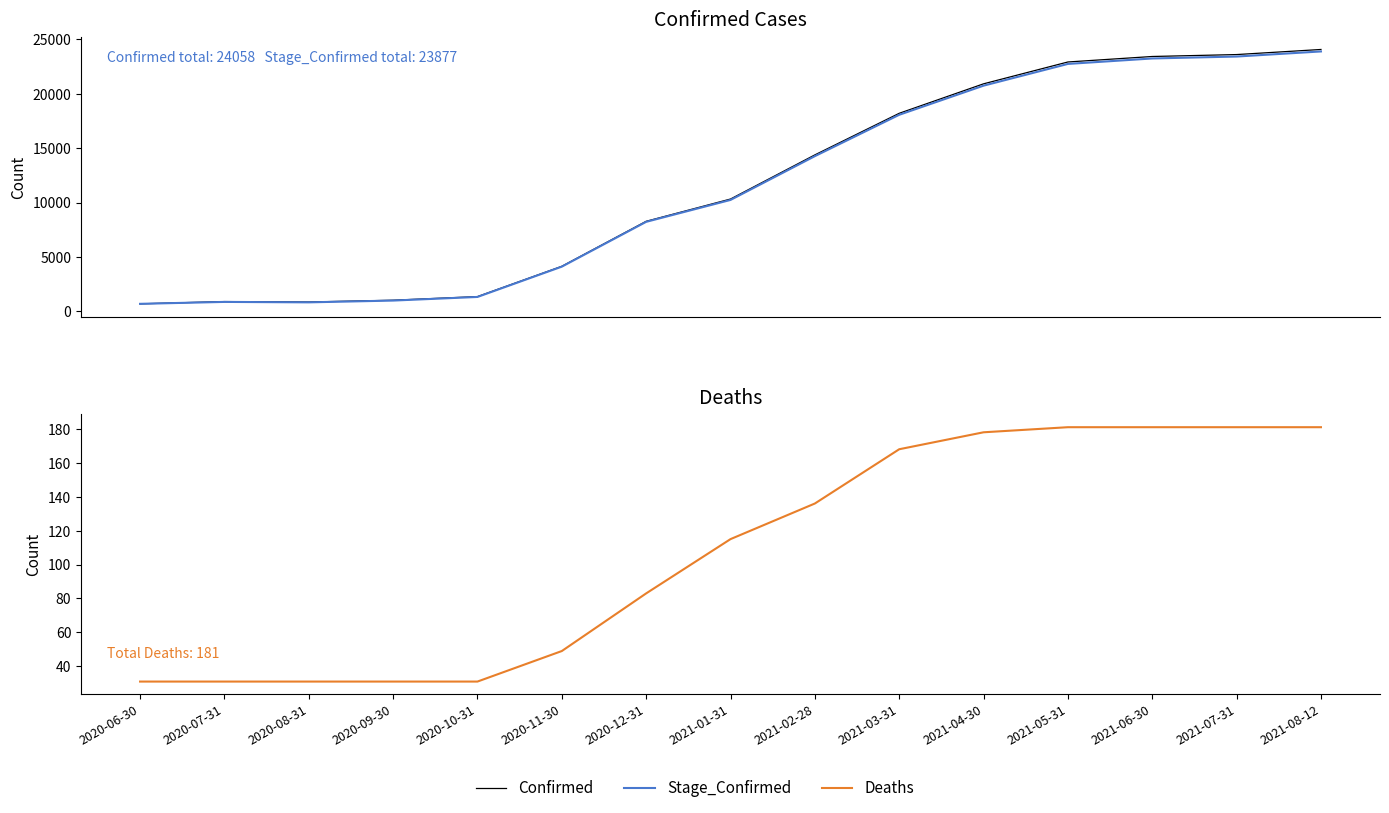

What is the difference between the Confirmed values at 2020-11-30 and 2021-03-31?

14050